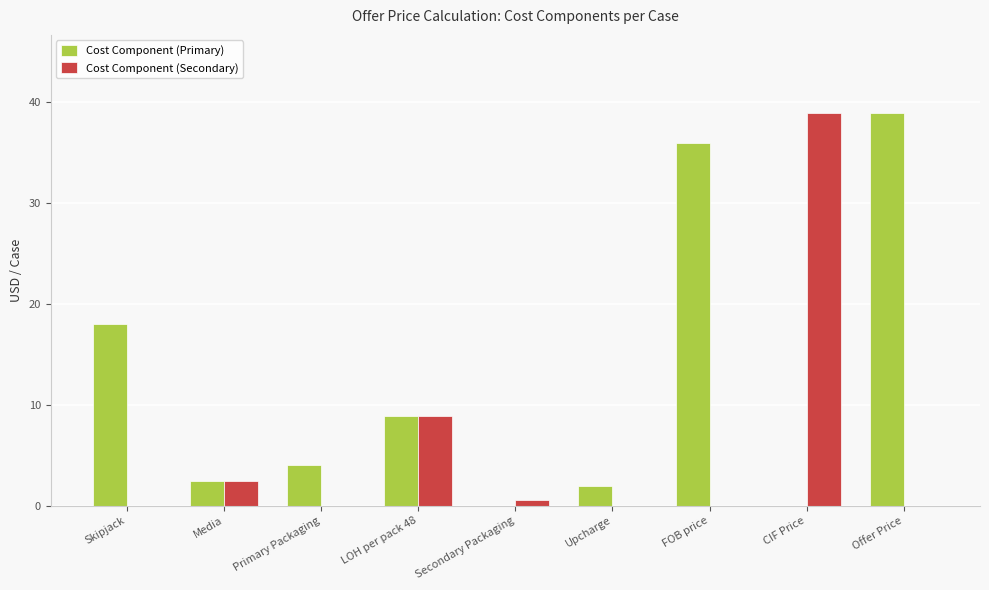

Between Upcharge and CIF Price, which series saw the biggest shift?

Cost Component (Secondary)